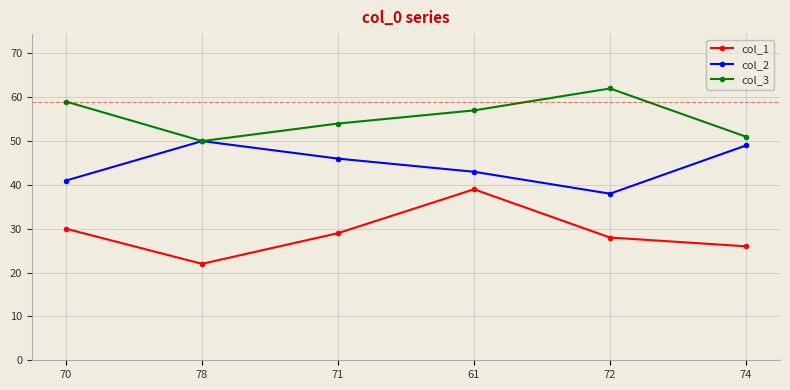

At how many categories does at least one series exceed 27?

6